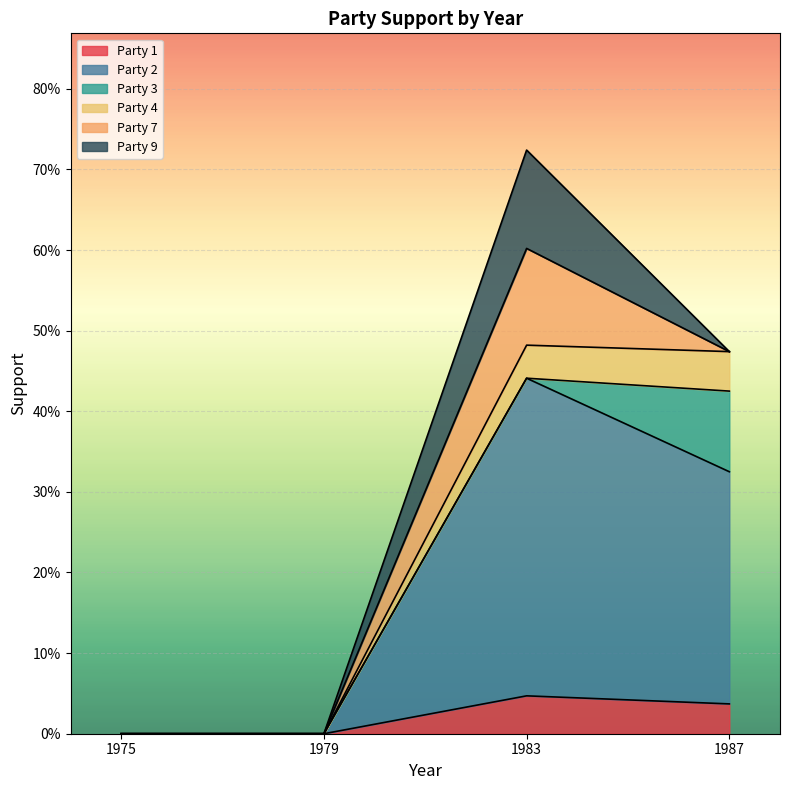

True or false: Party 4 and Party 2 cross at least once.

False